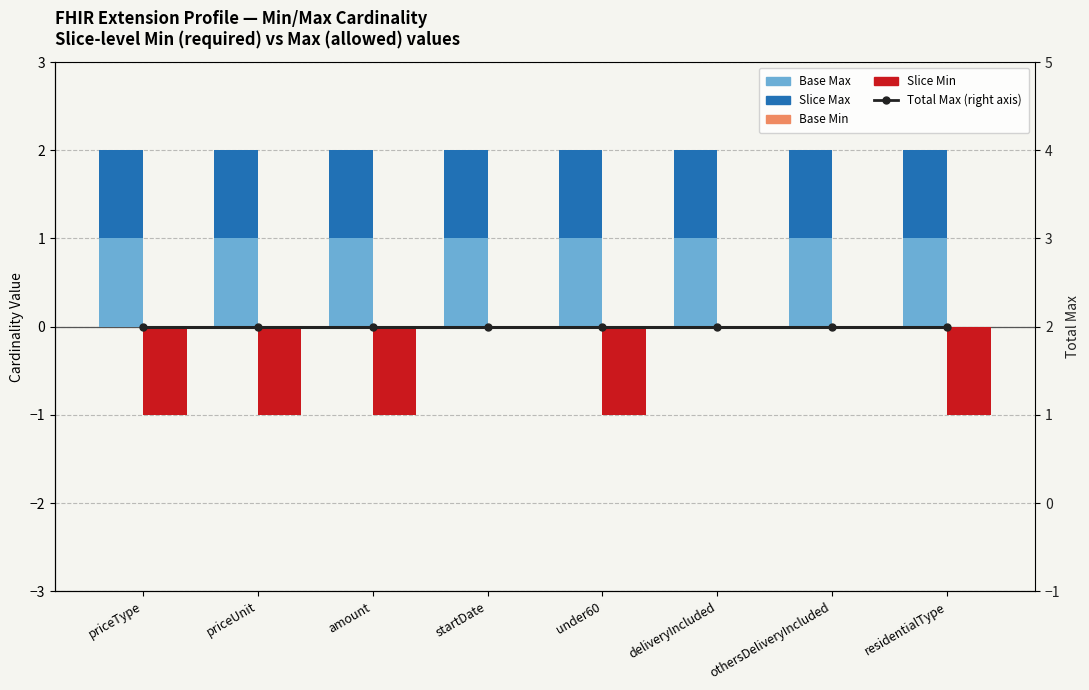

Is the value of Total Max (right axis) at priceType greater than the value of Base Min at residentialType?

Yes